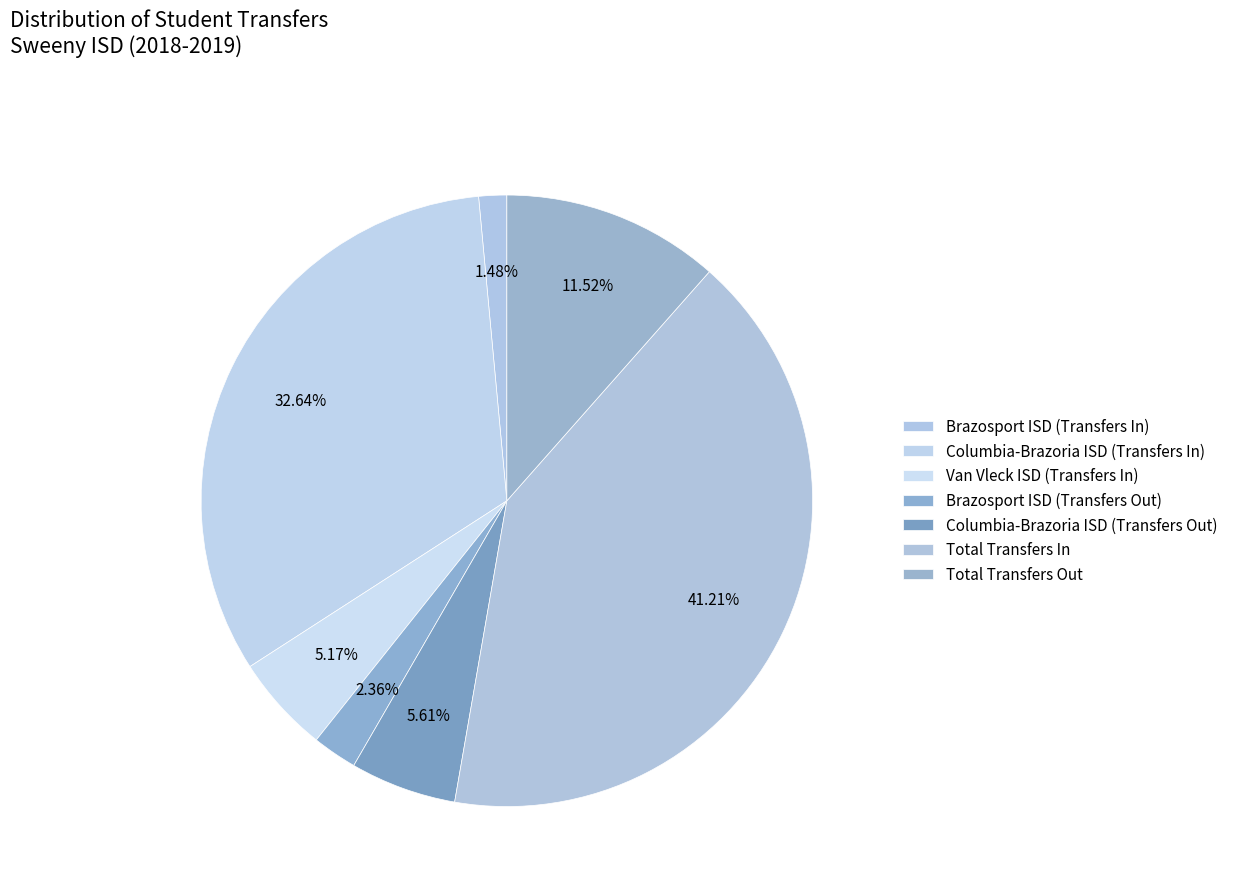

How many slices are in this pie chart?

7